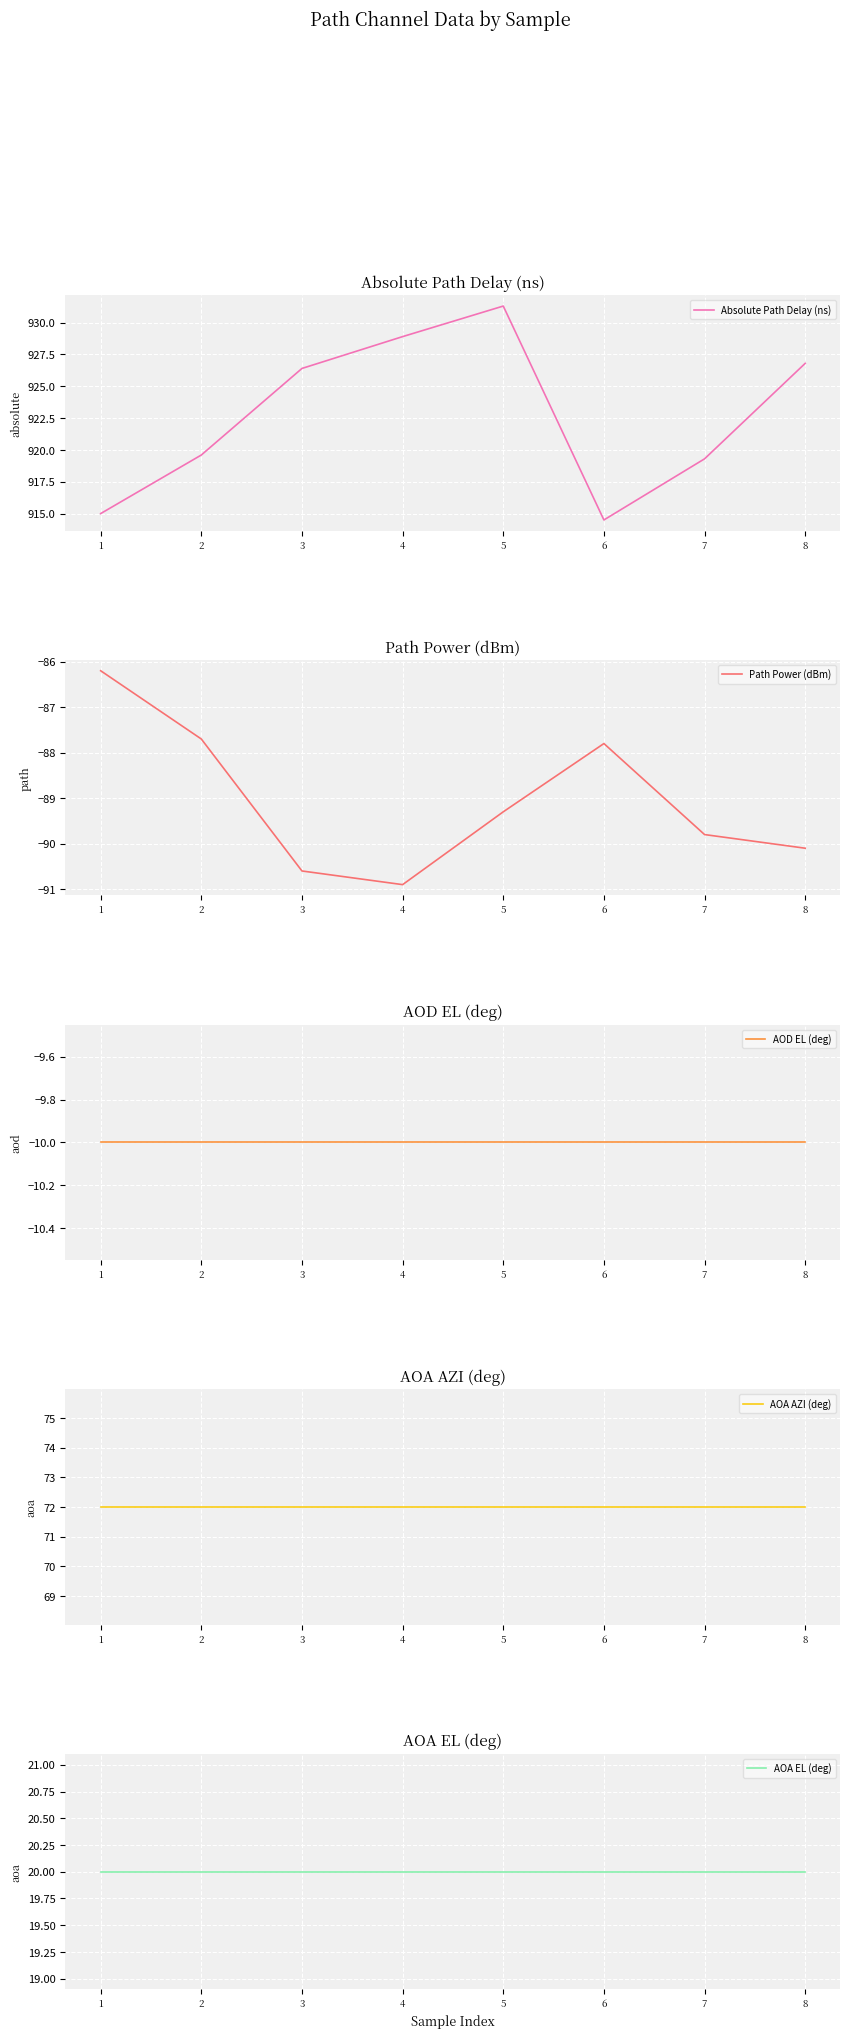

True or false: Absolute Path Delay (ns) and AOA AZI (deg) intersect in this chart.

False